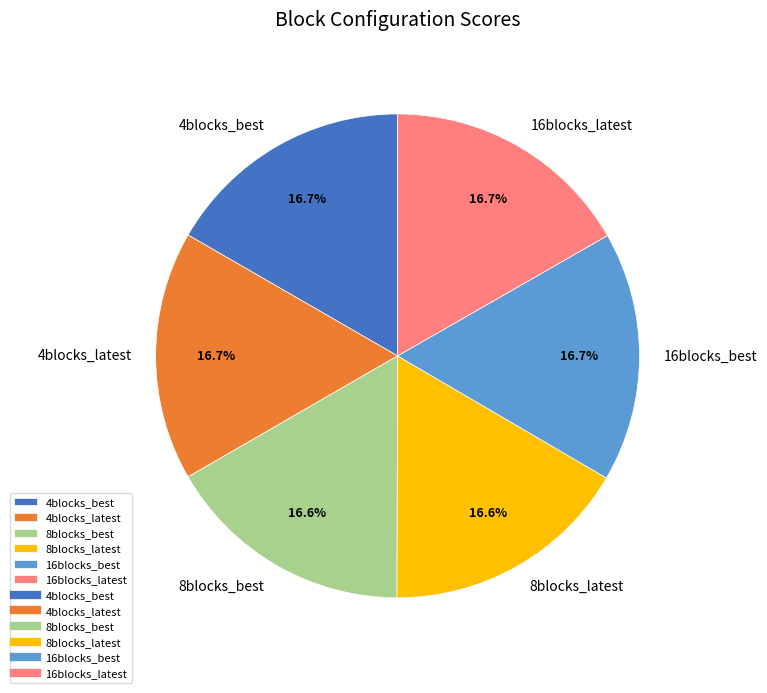

How much of the chart is everything except 4blocks_latest?

83.3%